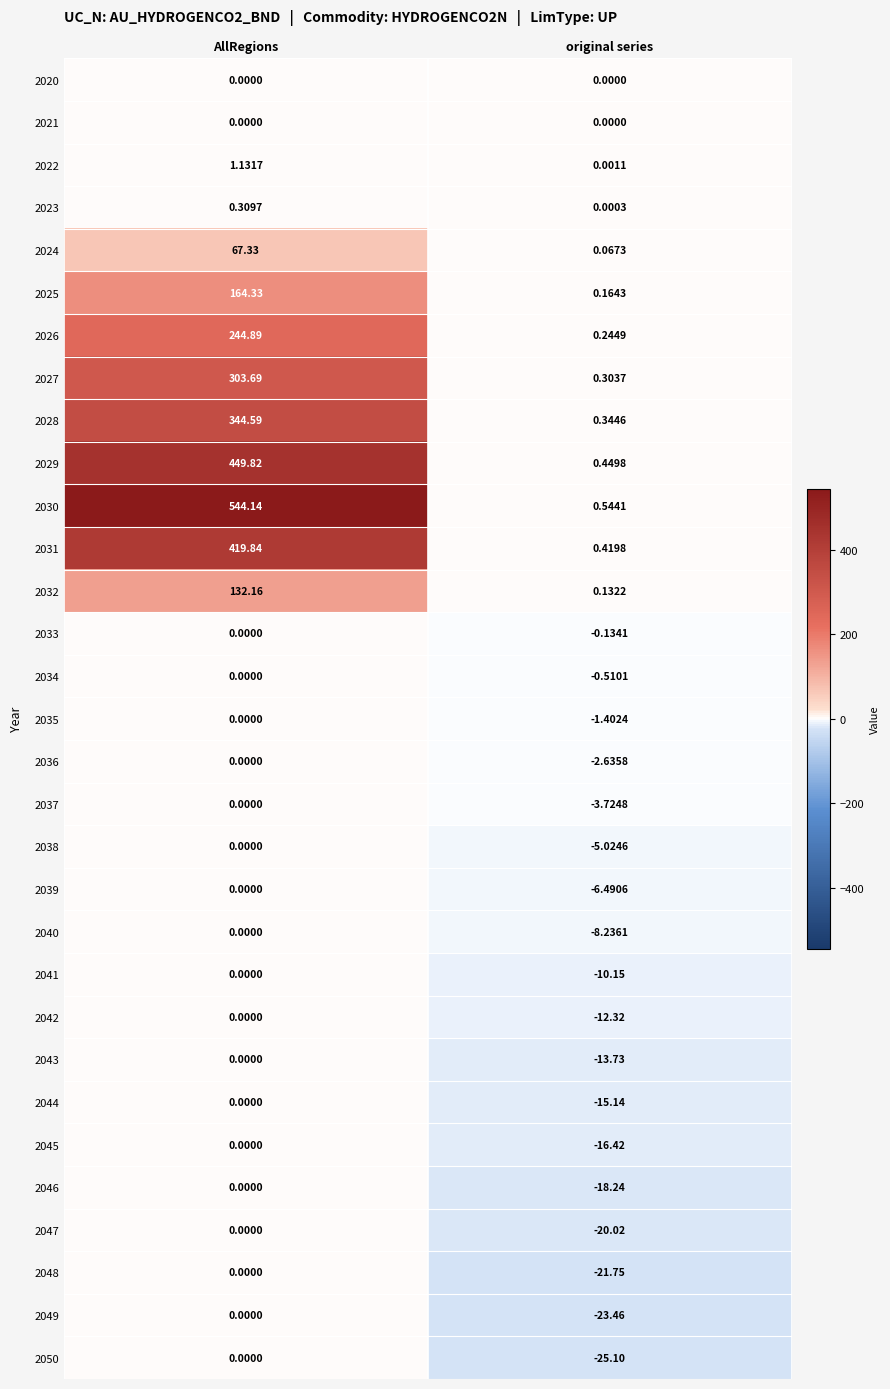

How many categories are shown in the chart?

2